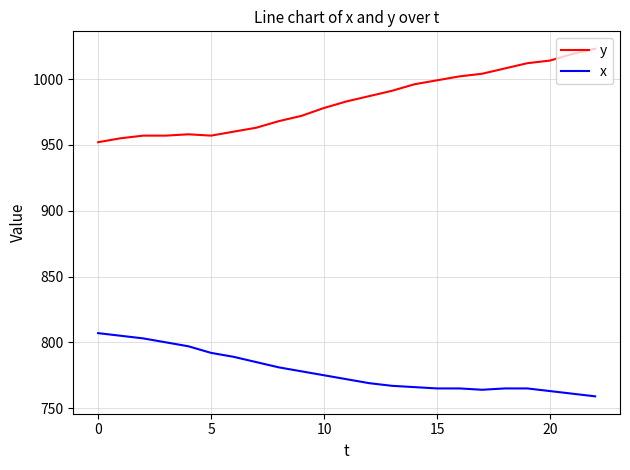

True or false: x and y intersect in this chart.

False